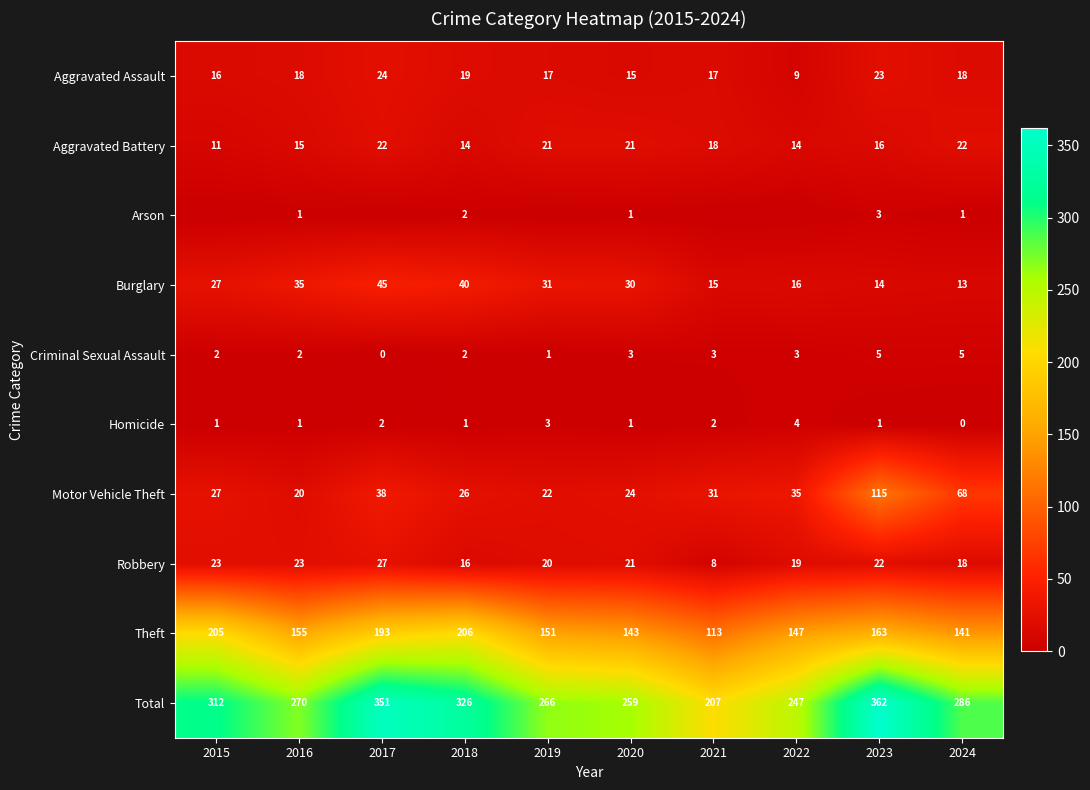

What is the spread (max minus min) of values at 2017?

351